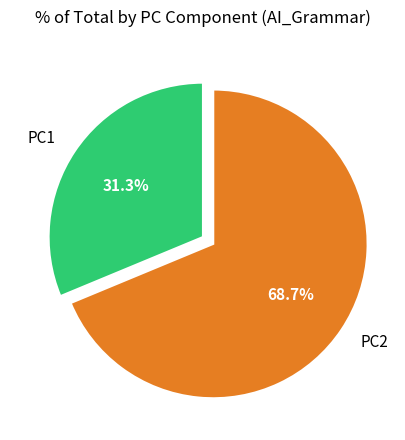

The PC2 slice represents 54% of the pie. True or false?

False